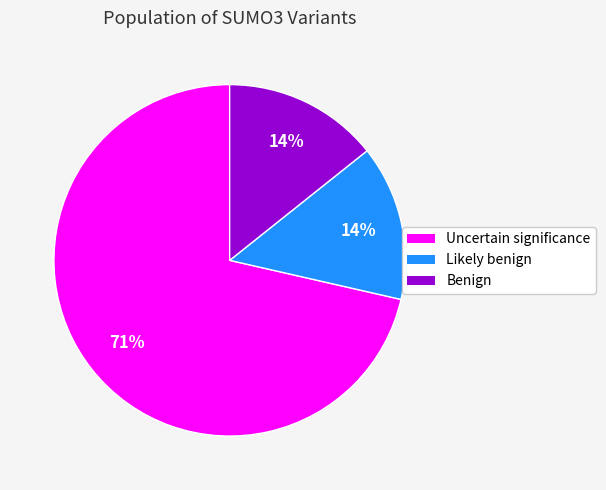

Is there any slice that represents more than half of the pie?

Yes